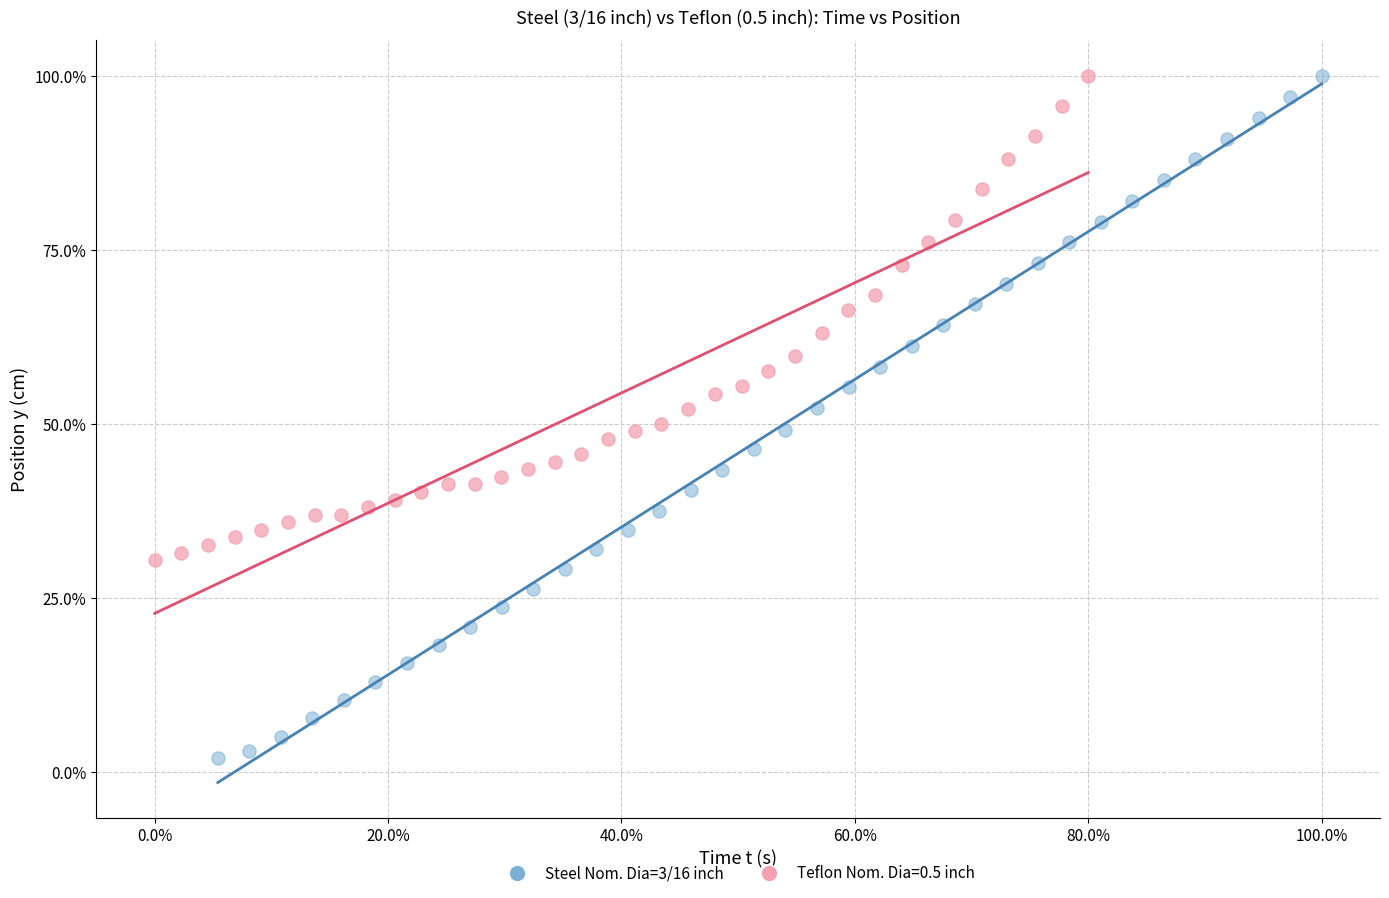

Which series has the widest spread of Y values?

Steel Nom. Dia=3/16 inch